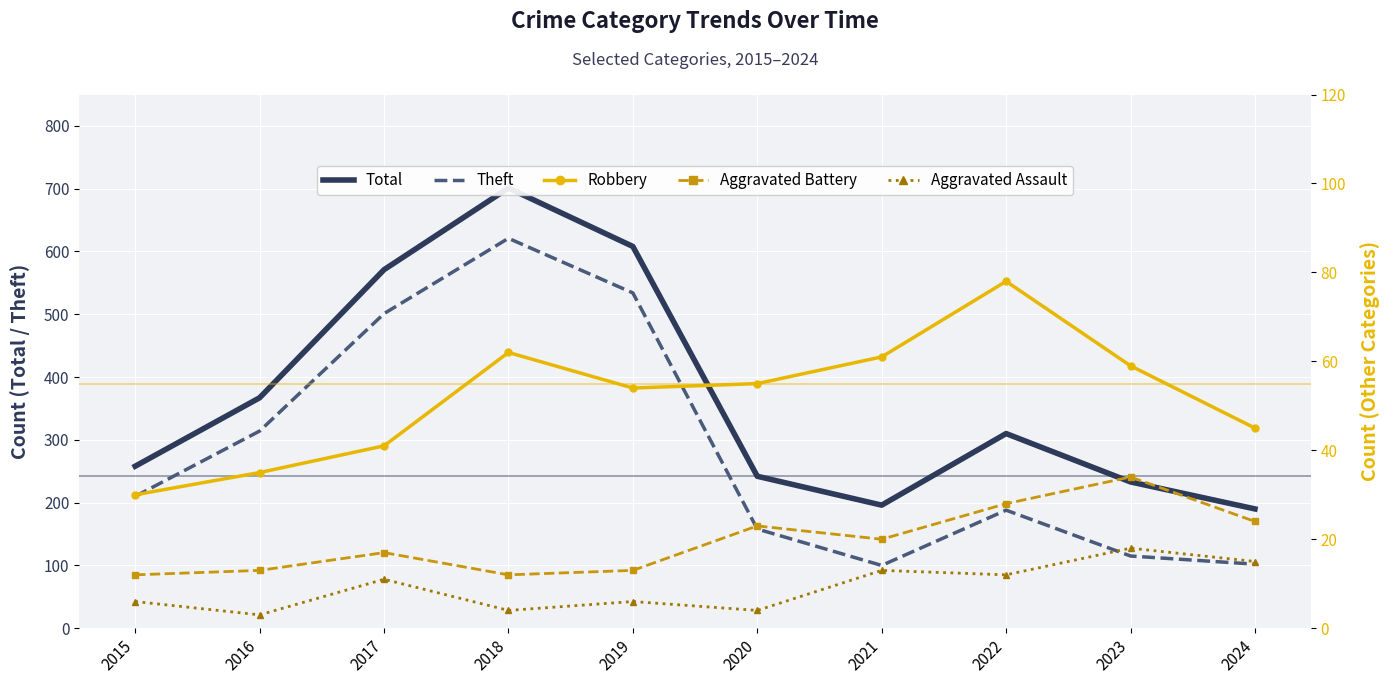

How many lines are shown in the chart?

5